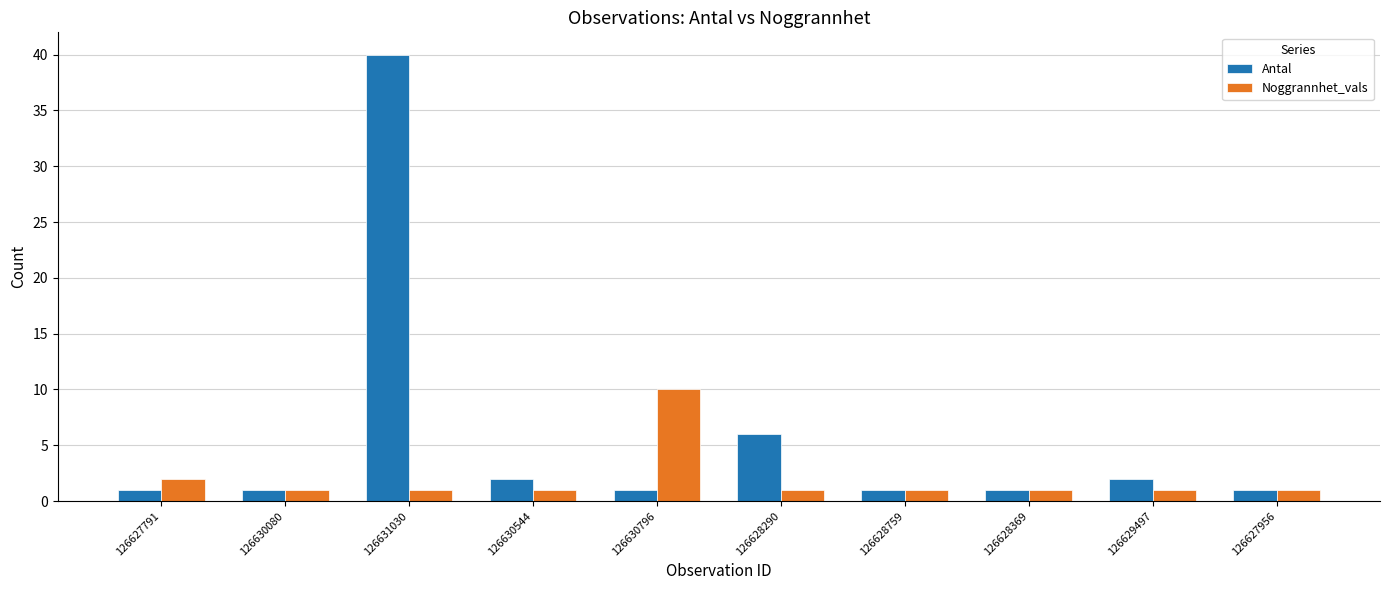

List the series in order of their peak value, highest first.

Antal, Noggrannhet_vals